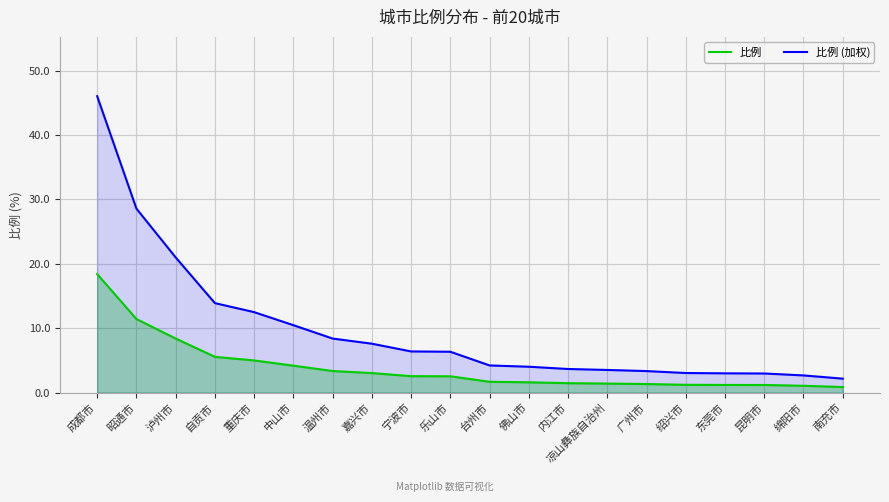

What is the label of the 14th point from the left?

凉山彝族自治州